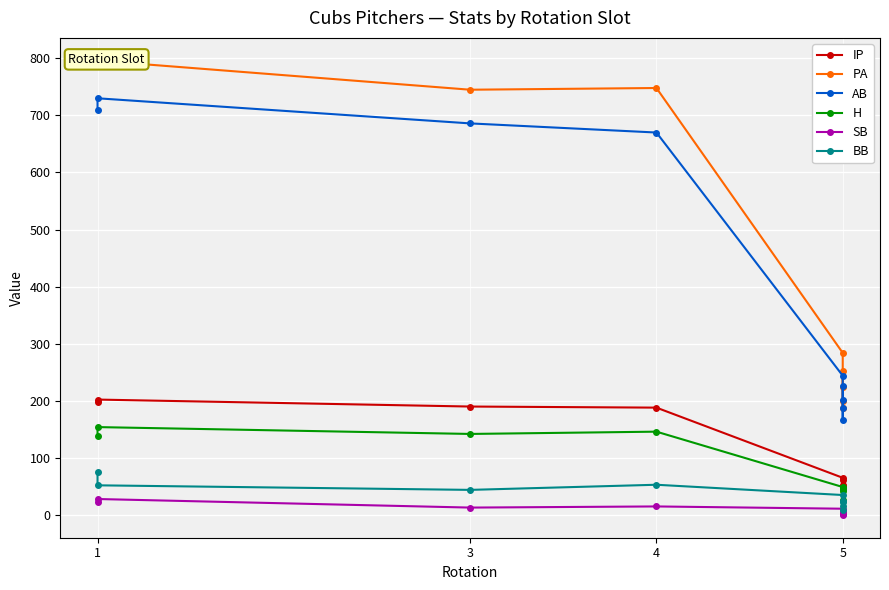

What is the approximate value of AB at 5?

201.0